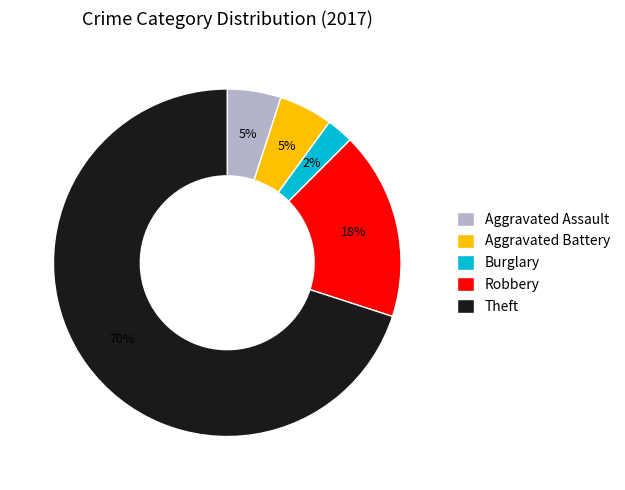

Which slice is the smallest?

Burglary